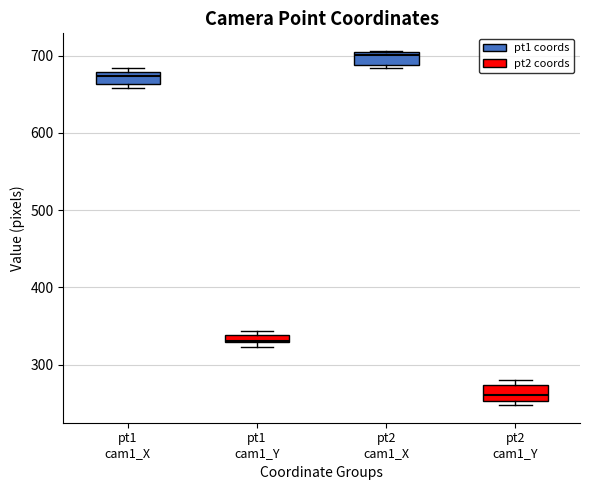

Where is the lower edge of the box for pt1 cam1_Y on the y-axis? The values are not printed on the chart, so give them approximately, as read against the axis.

330